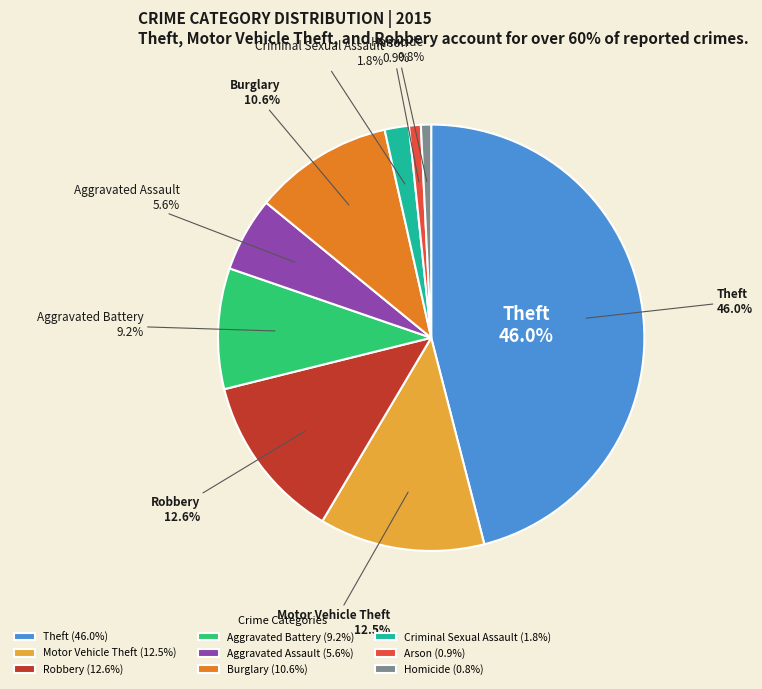

Count the number of slices in the pie.

9